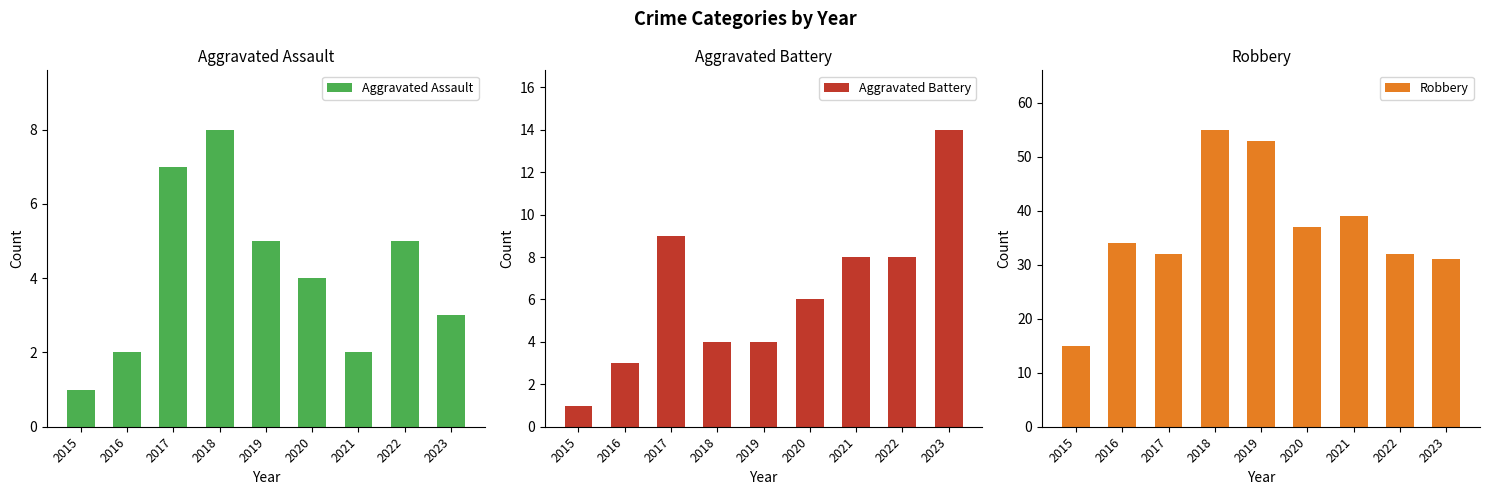

At which category is the sum across all series the highest?

2018